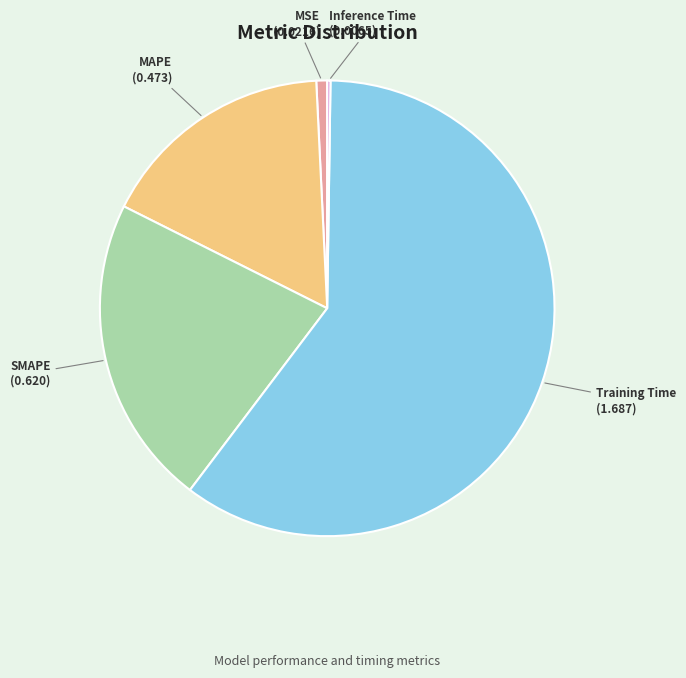

Is it true that Training Time is 60% of the pie?

True